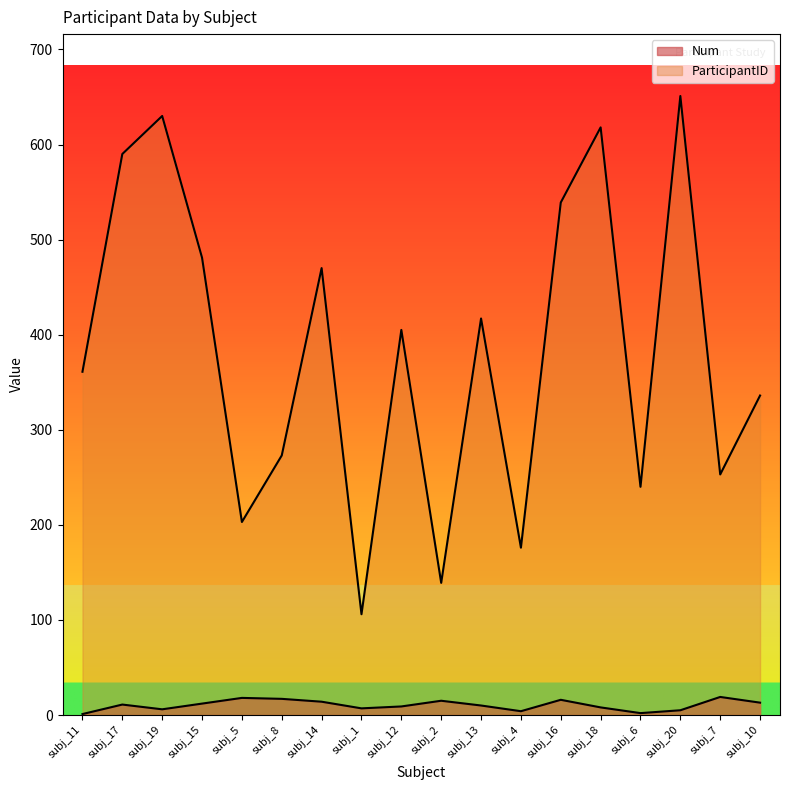

True or false: ParticipantID and Num intersect in this chart.

False